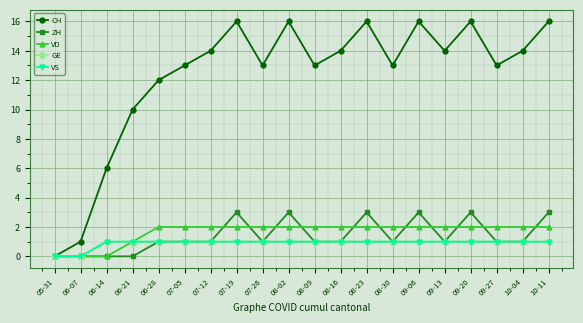

What is the difference between the highest and lowest values at 10-11?

15